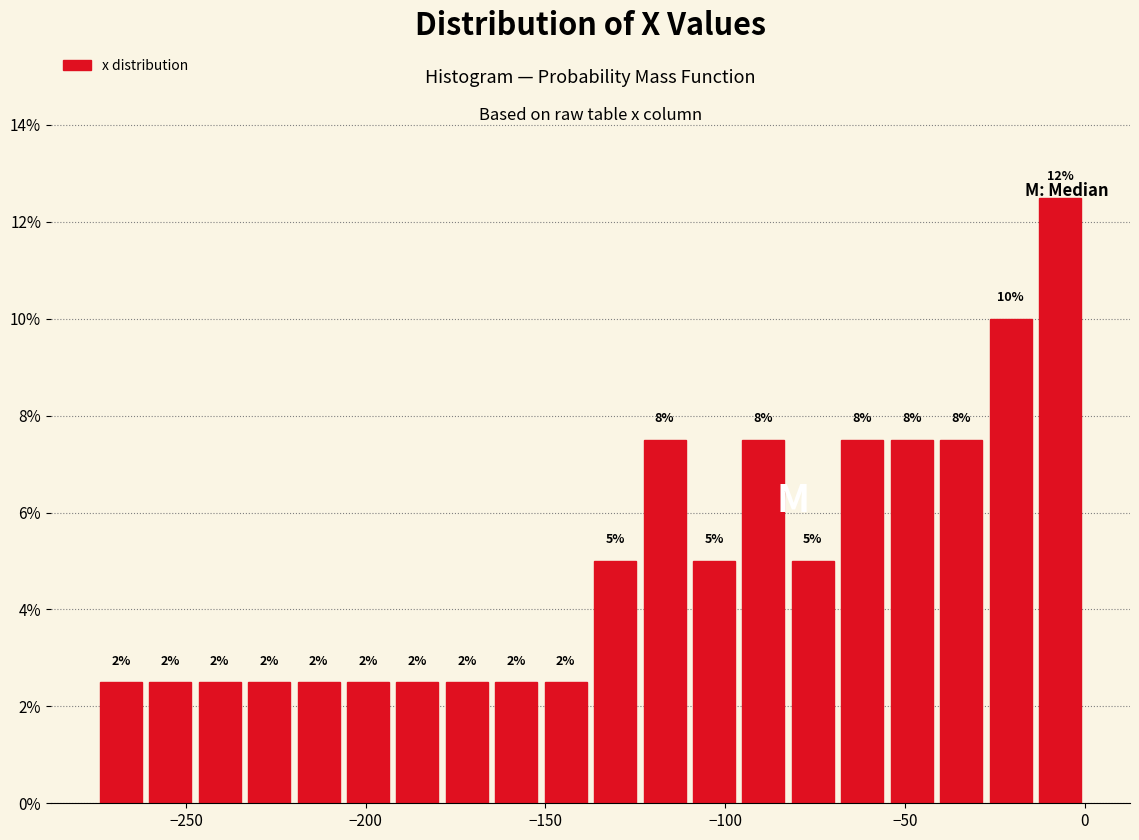

Around what value on the x-axis is the tallest bar? Give the approximate position of its centre, as read against the axis.

-5